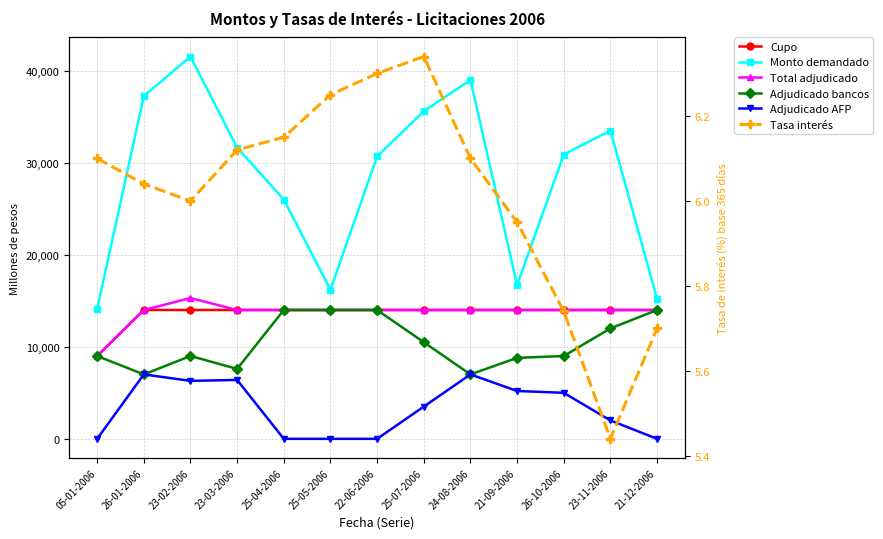

The Tasa interés series shows 2.2 at 24-08-2006. True or false?

False